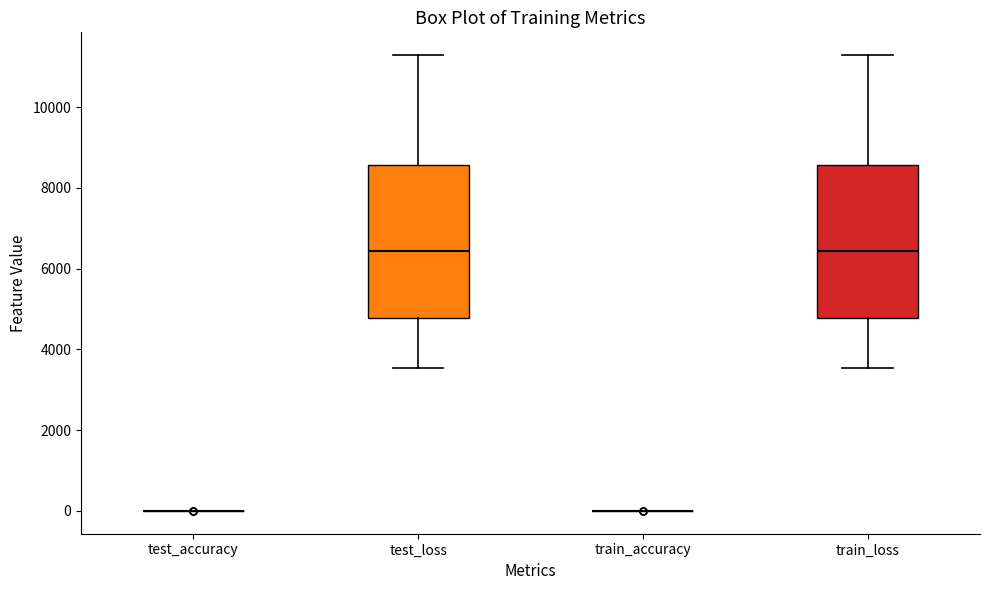

Reading left to right, transcribe this box plot: for each box, give where its median line is, the range the box spans, and where its two whiskers end, as read against the y-axis. The values are not printed on the chart, so give them approximately, as read against the axis.

test_accuracy: box collapsed to a line at 0, whiskers 0 to 0
test_loss: median 6400, box 4800 to 8600, whiskers 3600 to 11200
train_accuracy: box collapsed to a line at 0, whiskers 0 to 0
train_loss: median 6400, box 4800 to 8600, whiskers 3600 to 11200